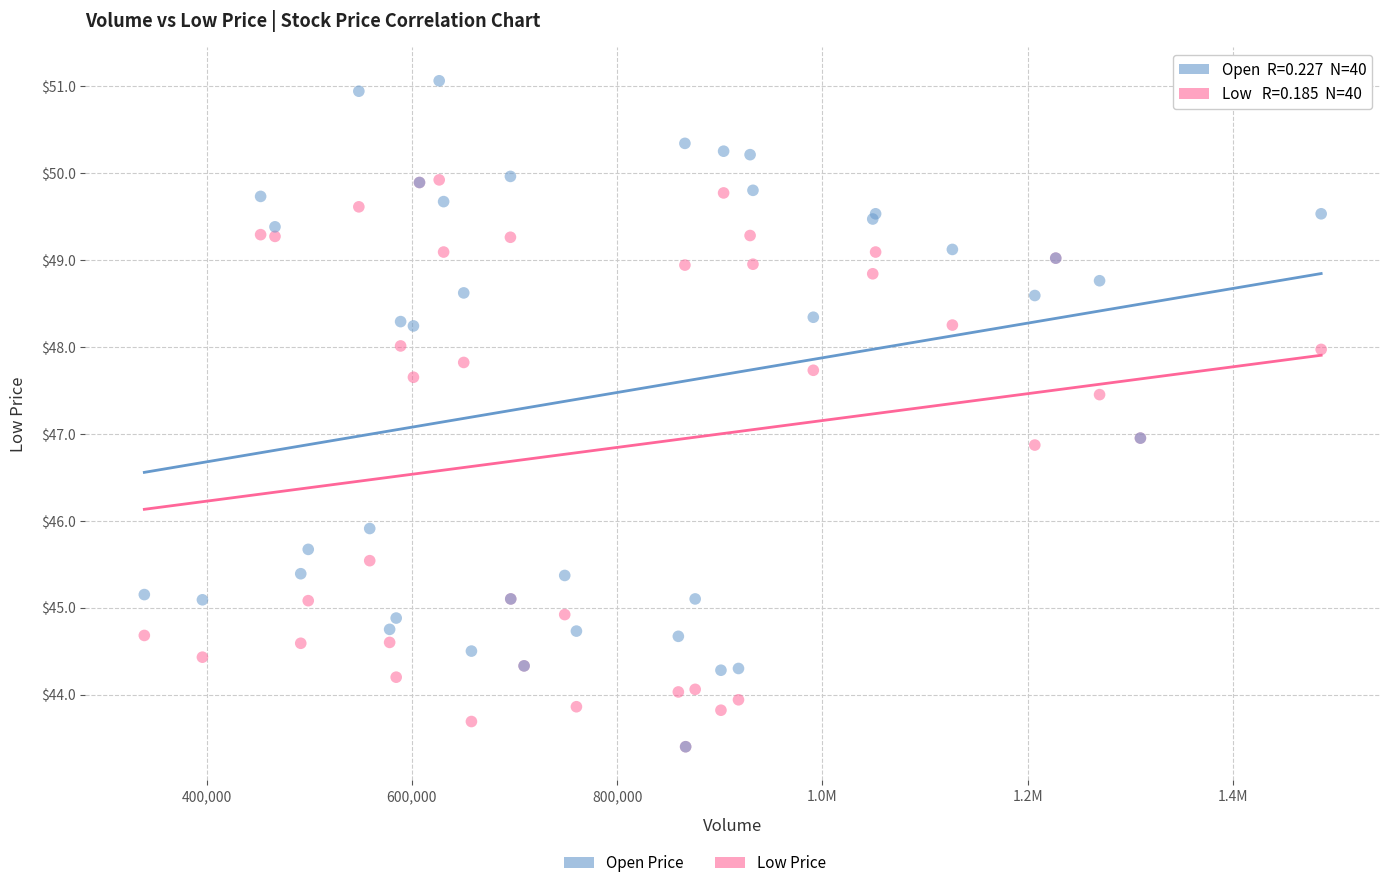

In the Low Price series, what Y value is closest to 46?

45.5